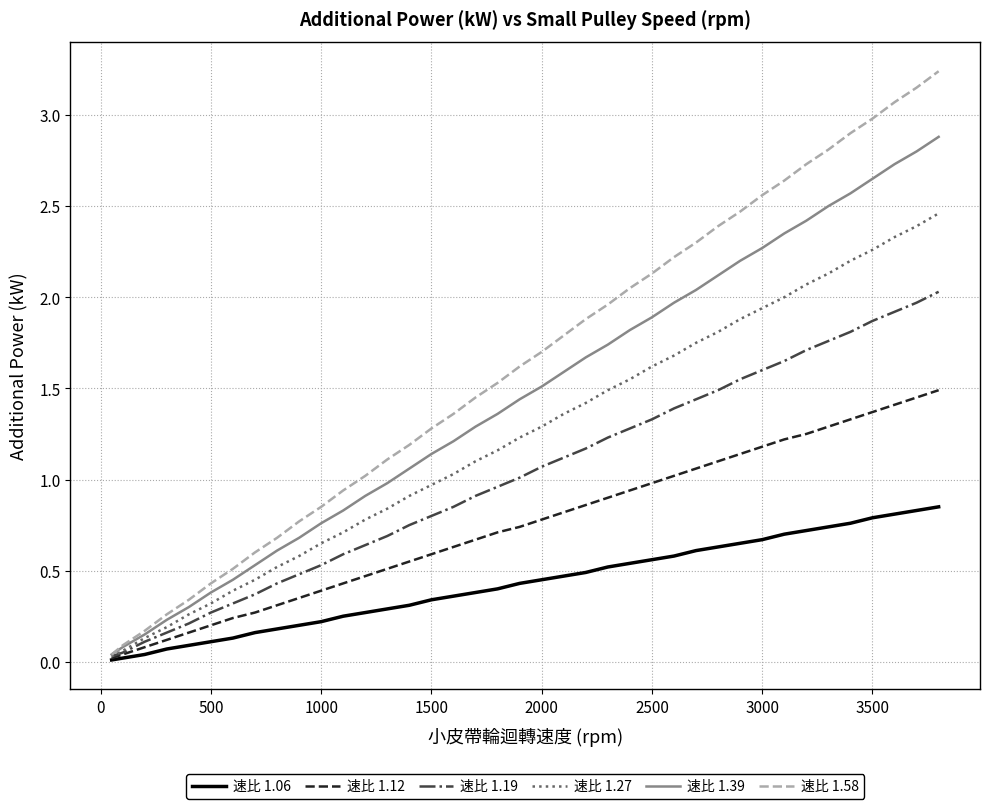

Which series has the largest total across all categories?

速比 1.58